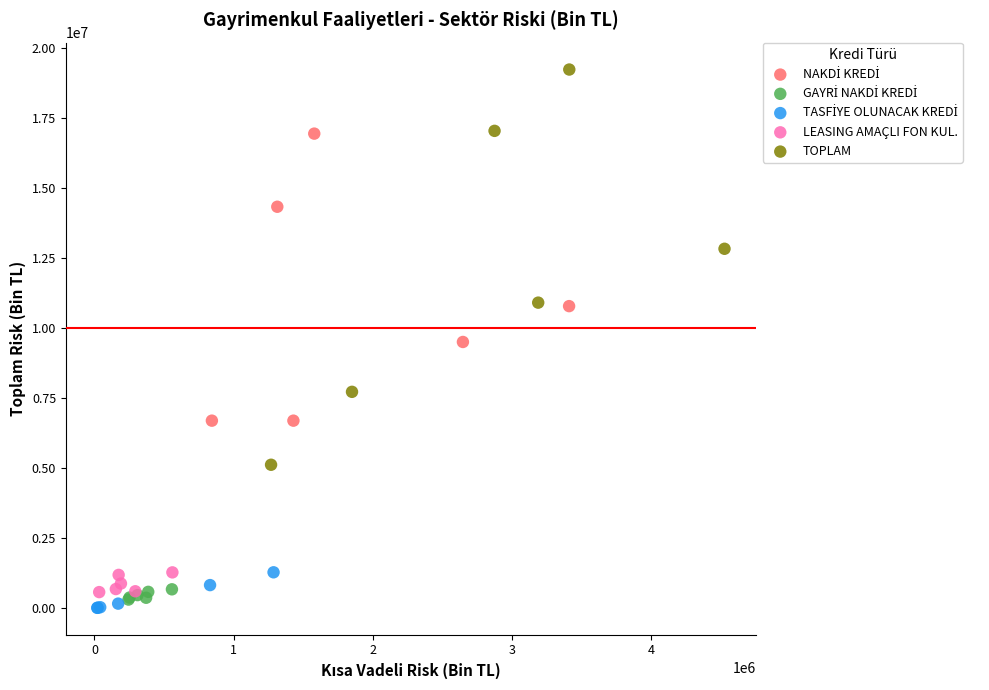

Which series has the largest Y range (max minus min)?

TOPLAM